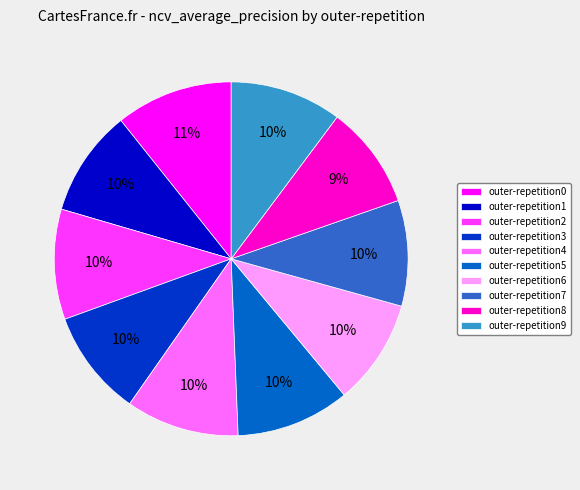

Is it true that outer-repetition0 is 21% of the pie?

False